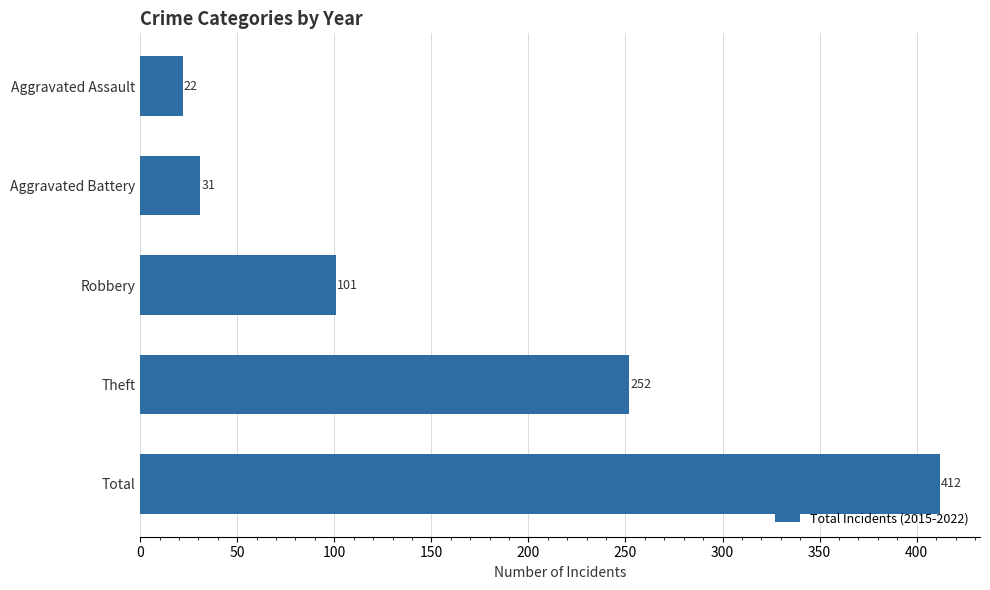

List the labels in order of value, largest first.

Total, Theft, Robbery, Aggravated Battery, Aggravated Assault